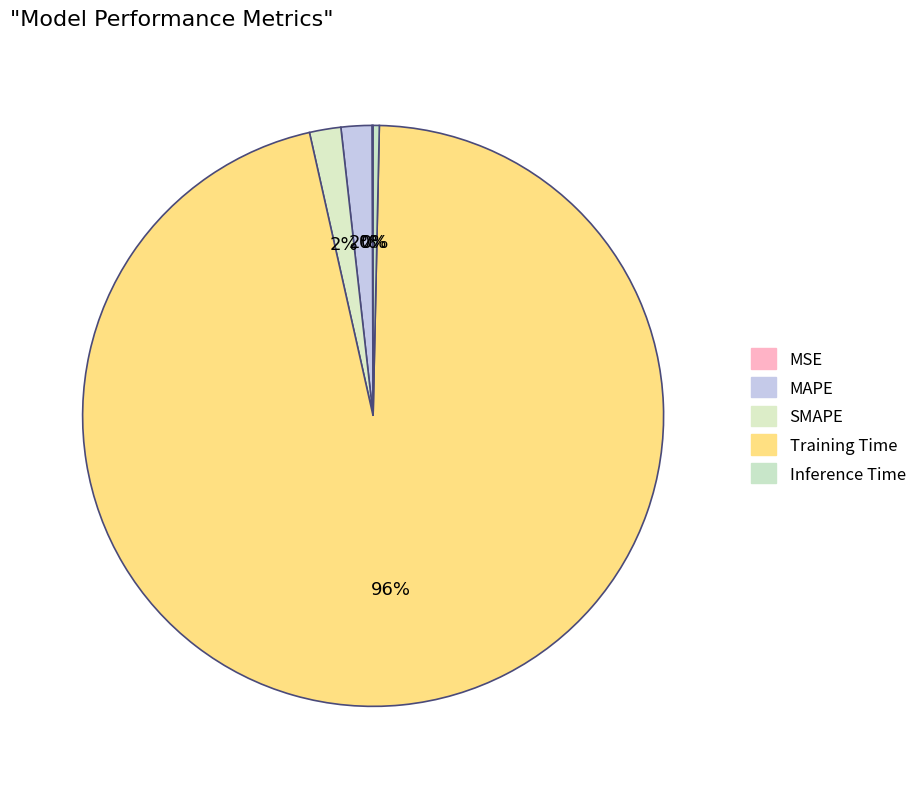

Which slice is the smallest?

MSE